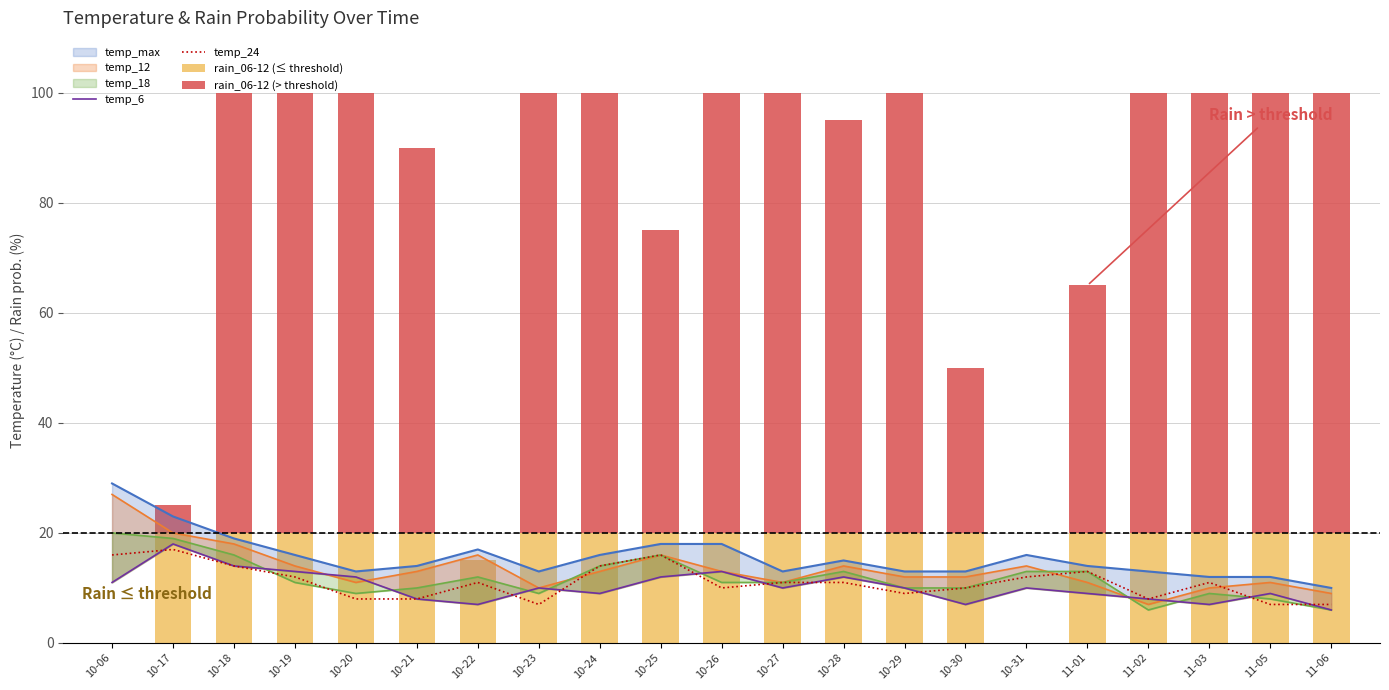

What position from the left is 11-06?

21